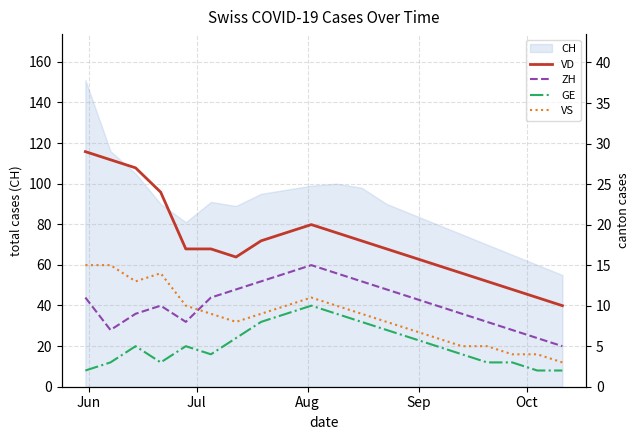

What is the highest value of the CH series?

151